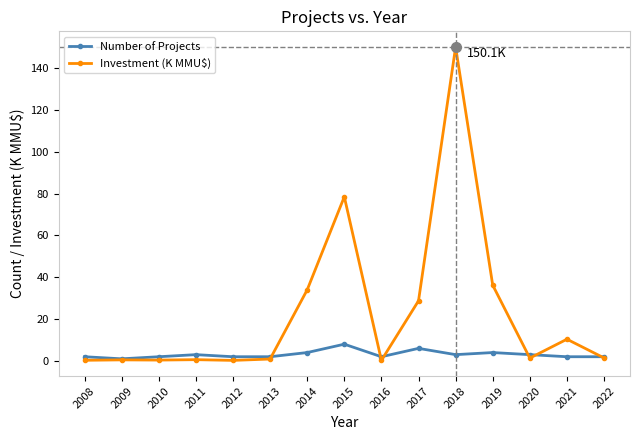

True or false: Number of Projects has more than 0 points higher than both neighbors.

True